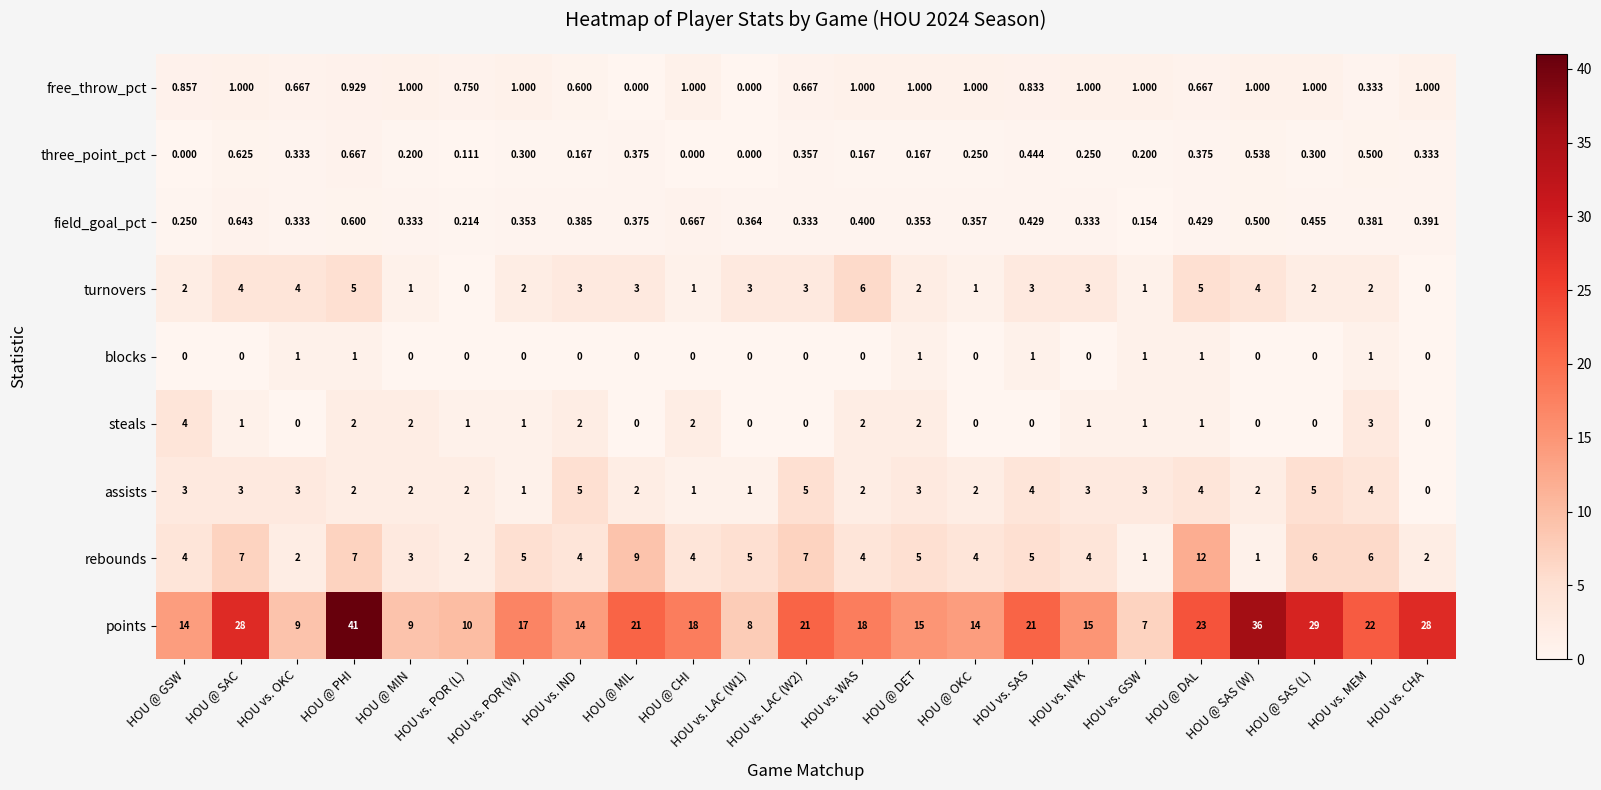

At which label is points closest to 24?

HOU @ DAL